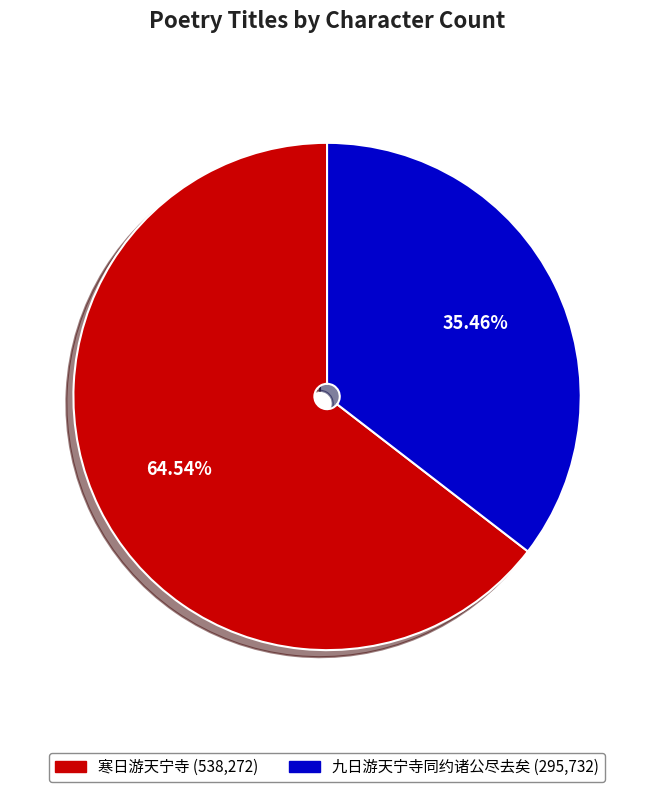

What is the largest slice in the pie chart?

寒日游天宁寺